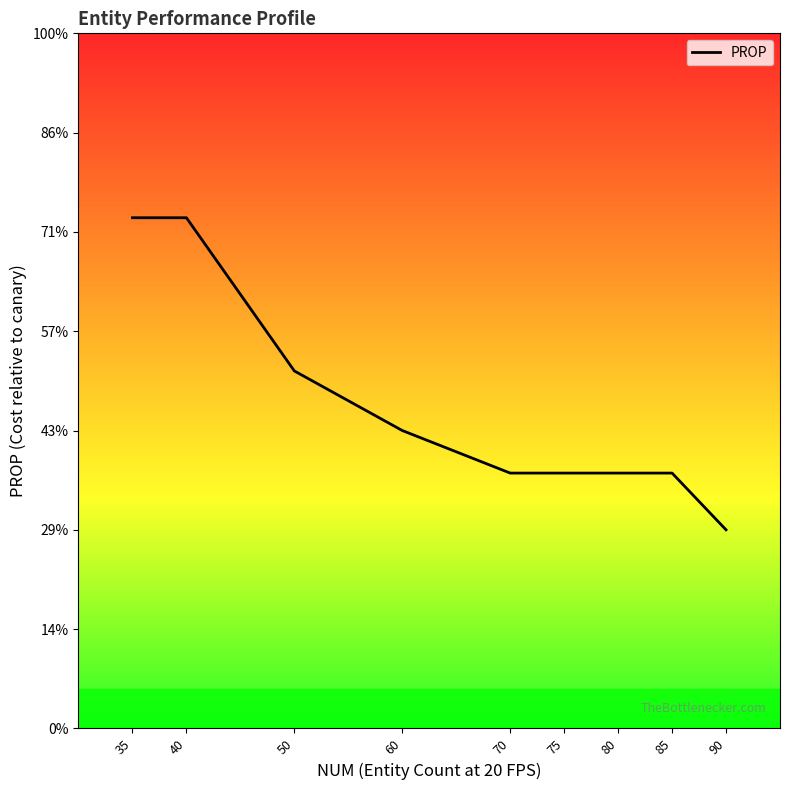

List the labels in order of value, largest first.

35, 40, 50, 60, 70, 75, 80, 85, 90